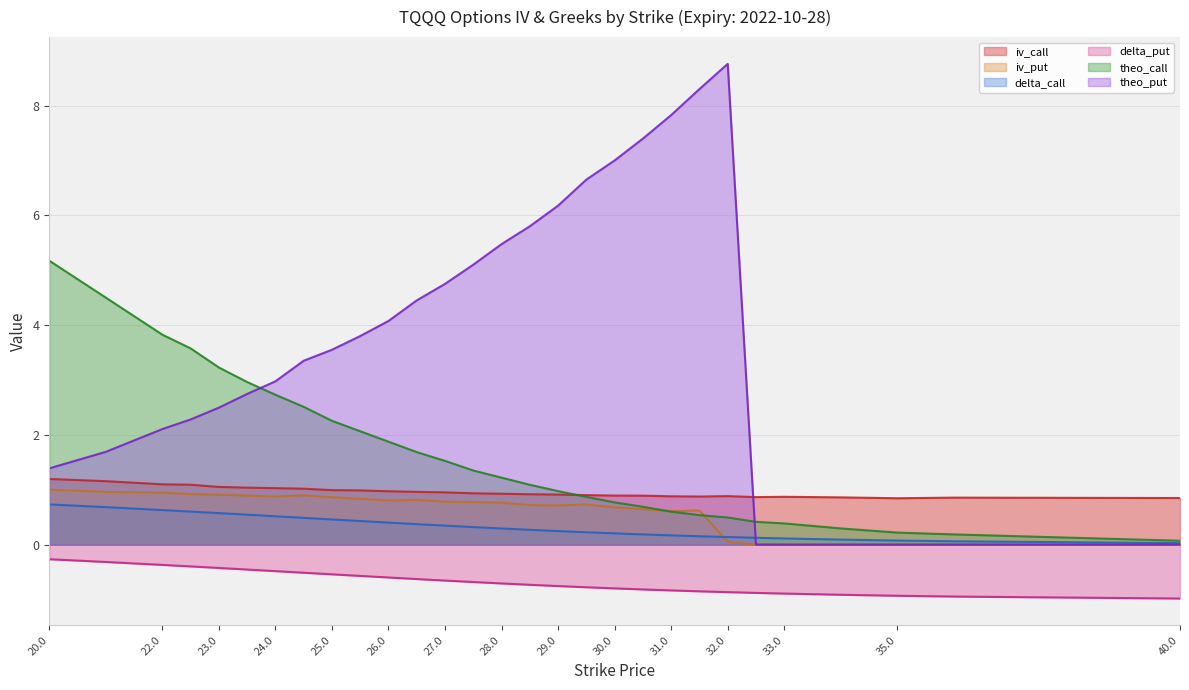

At which label does delta_put reach its peak?

20